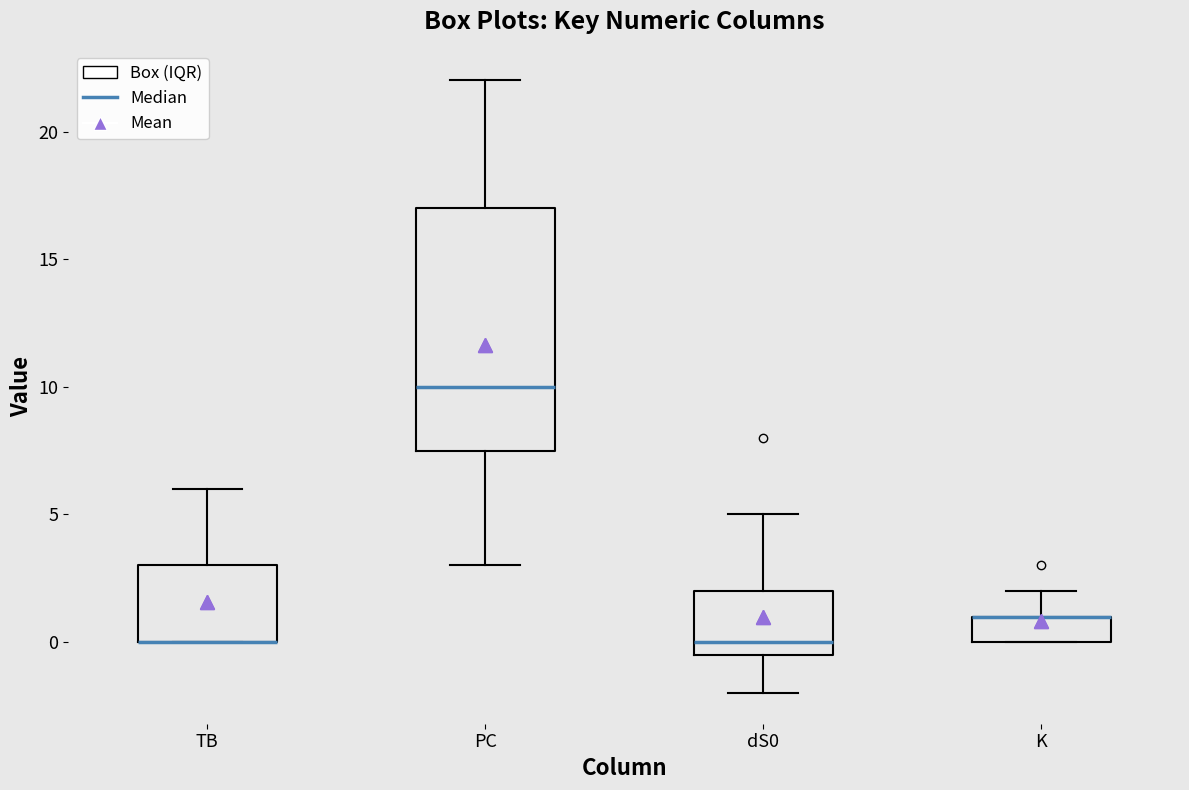

Where is the lower edge of the box for PC on the y-axis? The values are not printed on the chart, so give them approximately, as read against the axis.

7.5